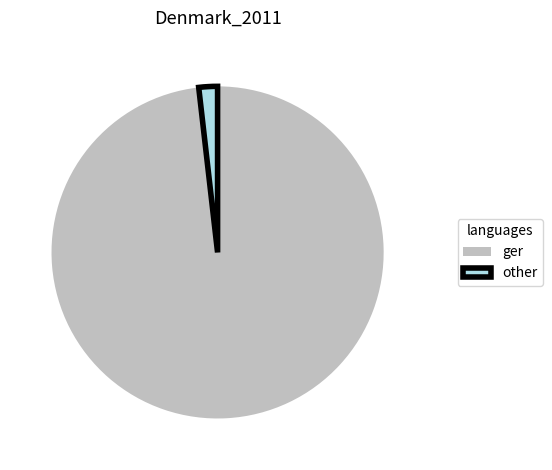

Approximately how many times larger is the value at ger compared to other?

54.1